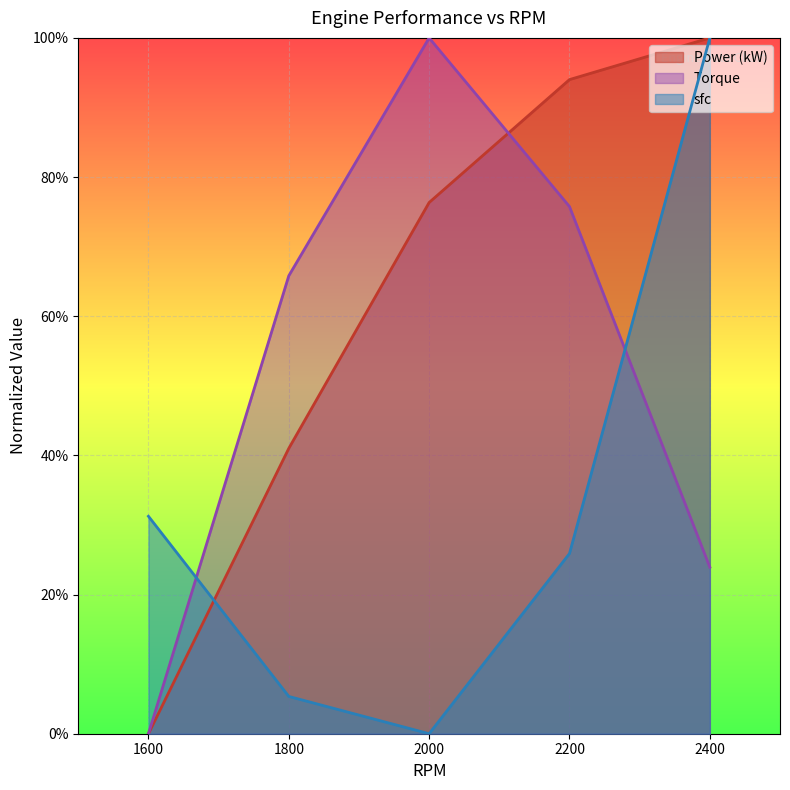

Which has a higher value, 2200 or 1600?

2200